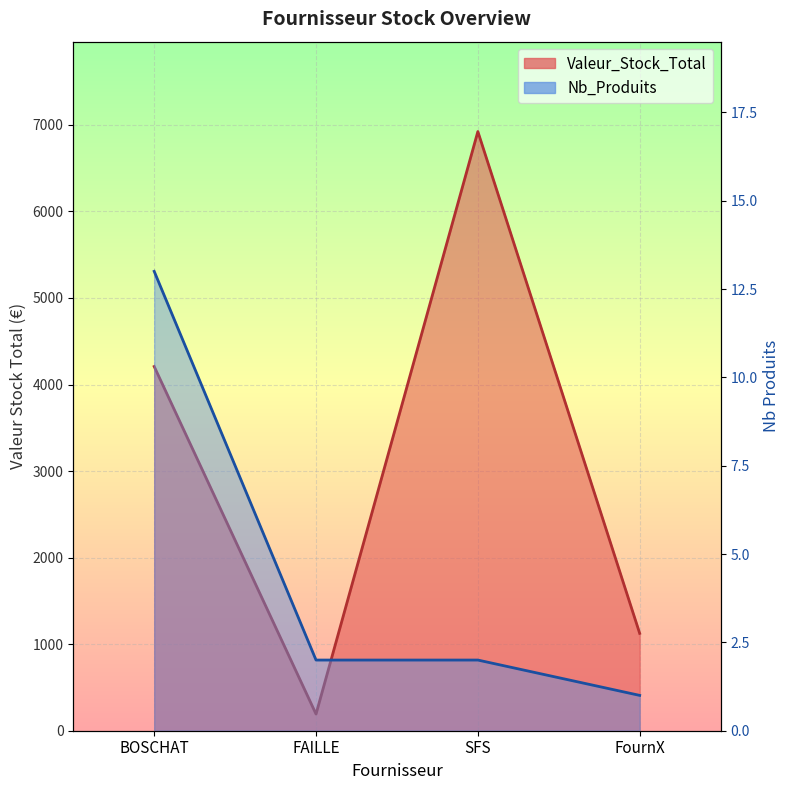

What is the sum of the Nb_Produits values at FournX and SFS?

3.0